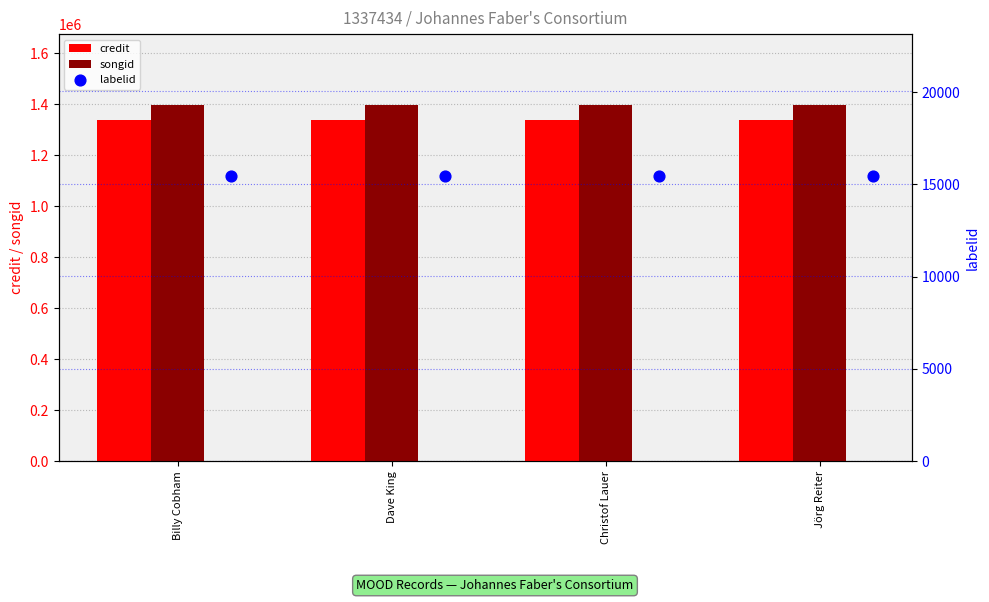

Which series reaches the minimum Y coordinate?

labelid